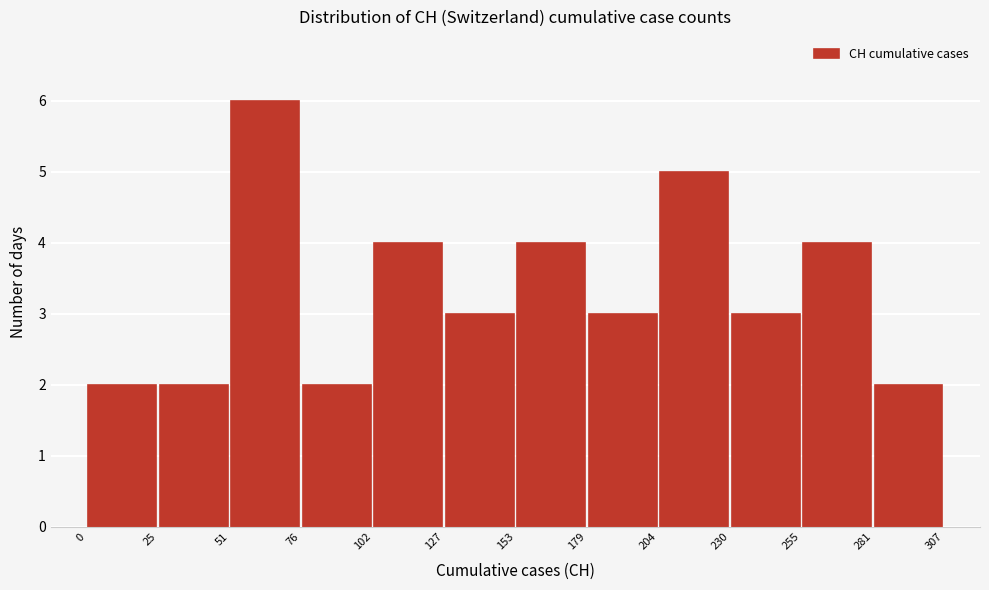

How tall is the bar that spans 51 to 76 on the x-axis? The values are not printed on the chart, so give them approximately, as read against the axis.

6